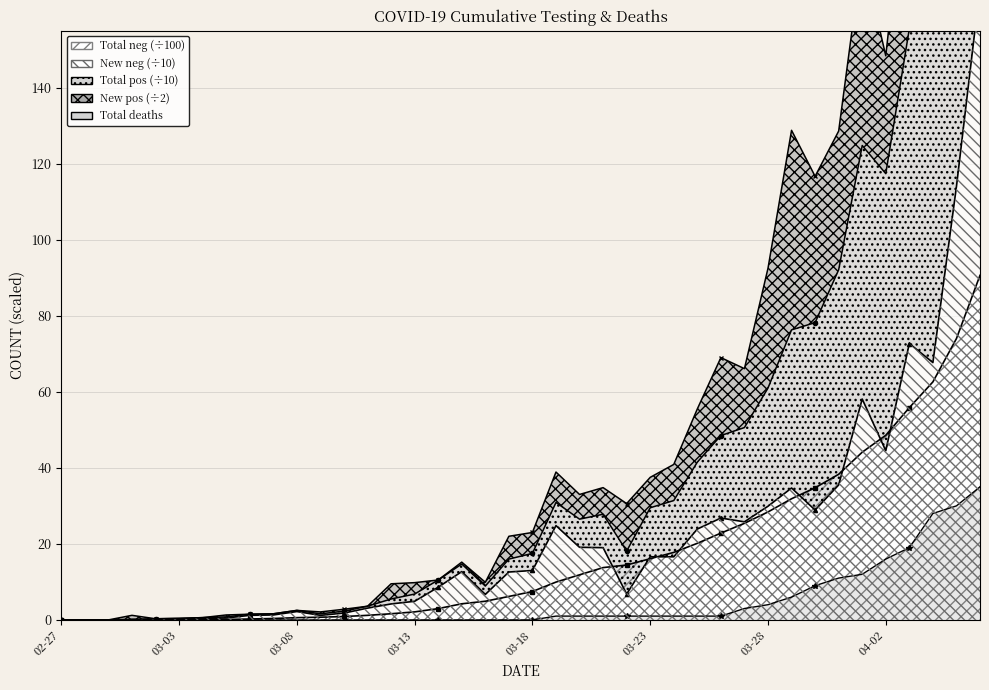

Which series has the largest total across all categories?

New positive labs